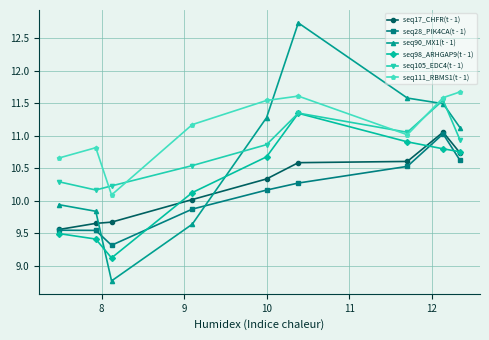

What is the lowest value of the seq28_PIK4CA(t - 1) series?

9.3